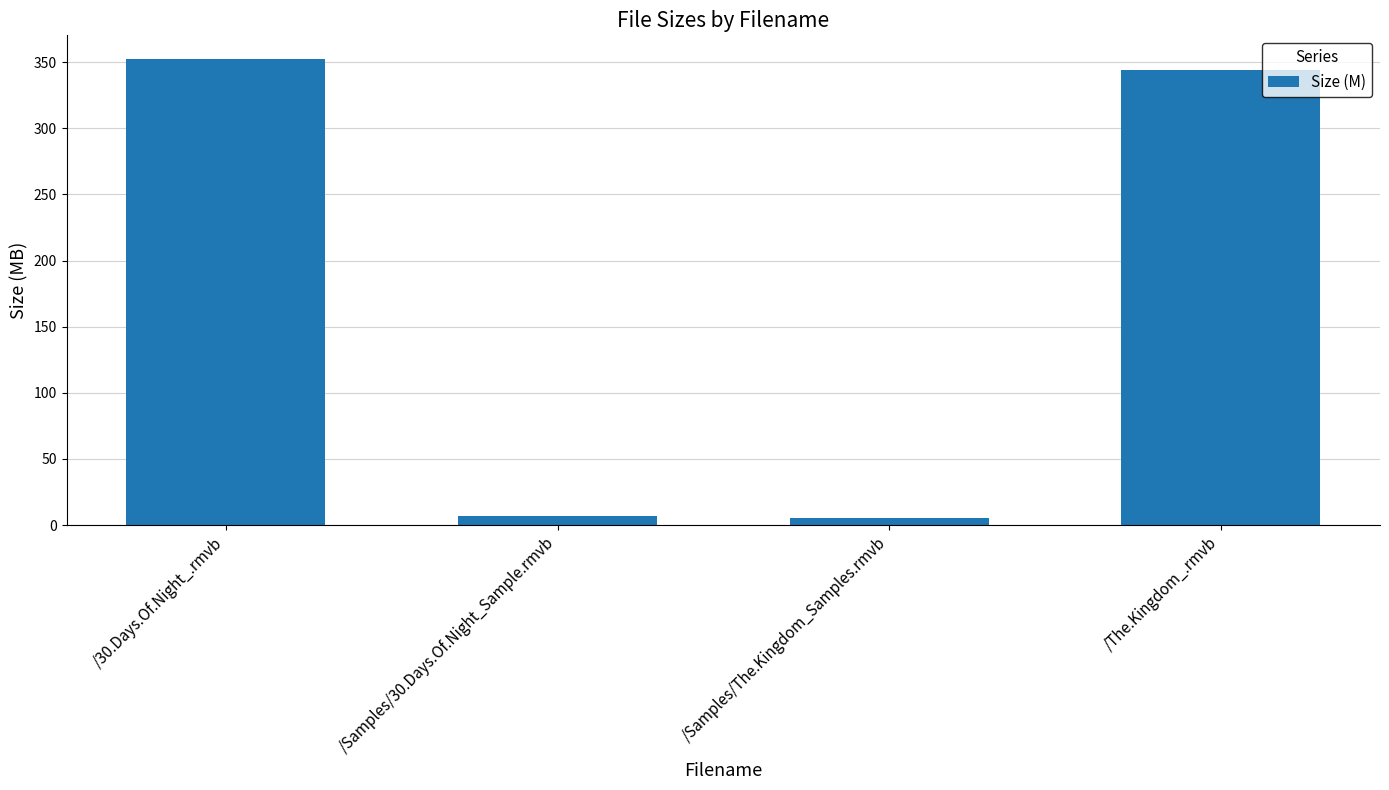

What is the difference between the maximum and minimum values?

347.3